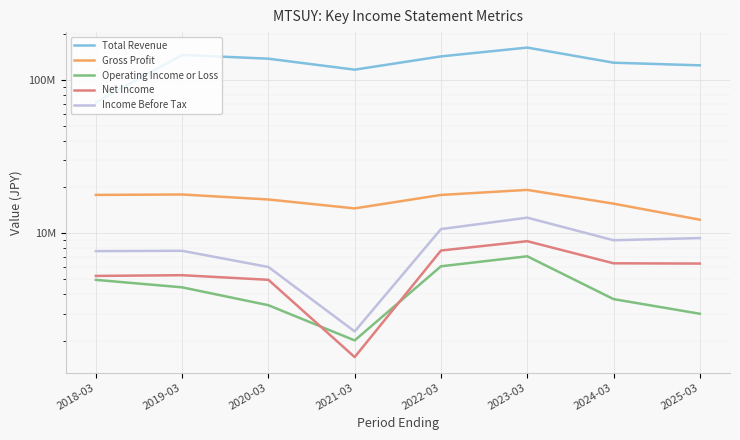

True or false: Gross Profit and Operating Income or Loss cross at least once.

False